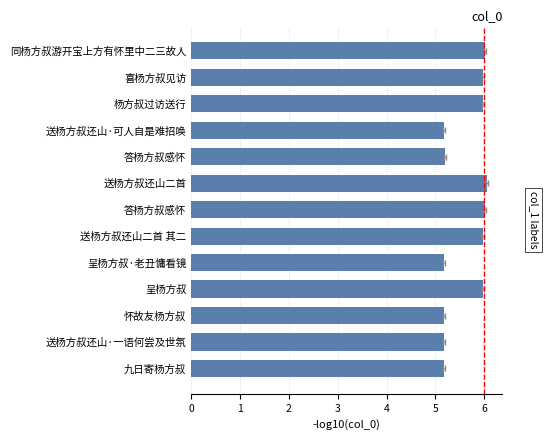

The chart shows a value of 5.2 at 九日寄杨方叔. True or false?

True